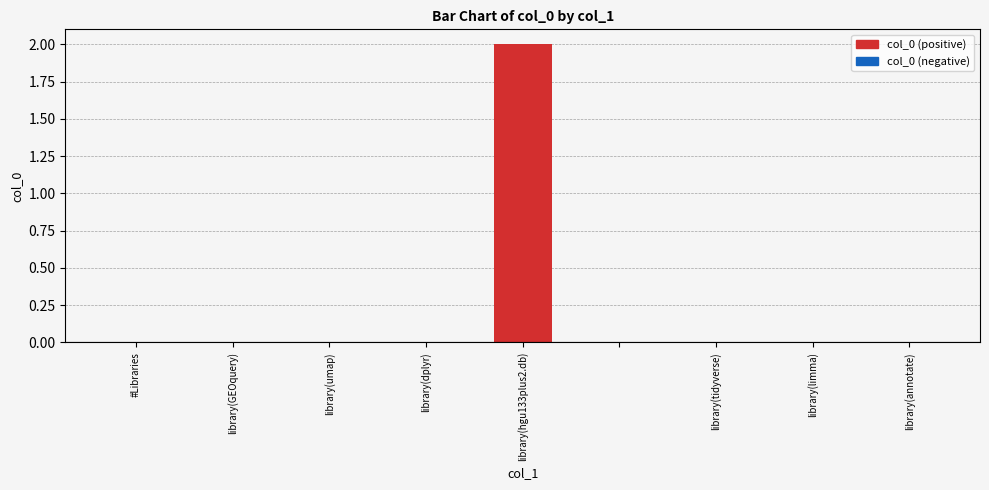

Reading right to left, extract all data points from this chart.

0	0	0	0	2	0	0	0	0